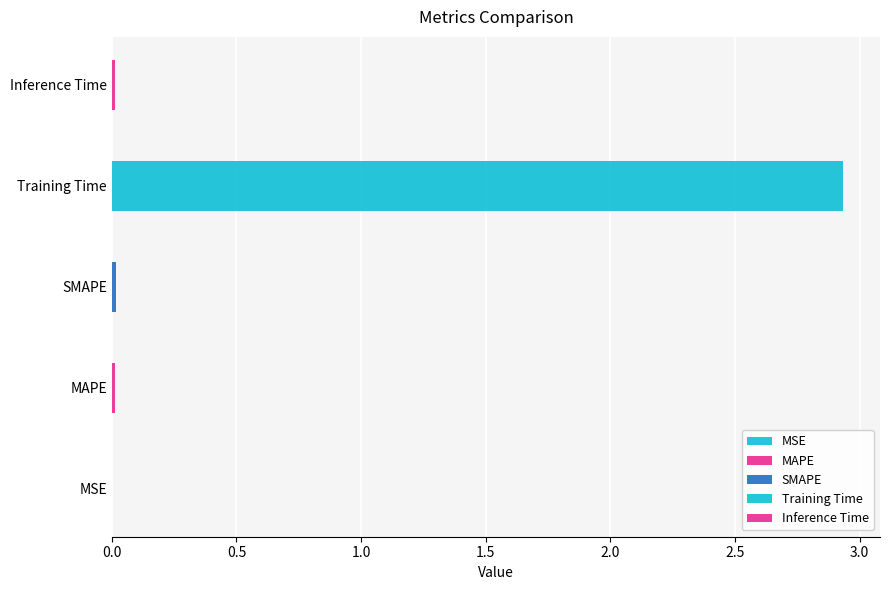

Count the number of categories in the chart.

5